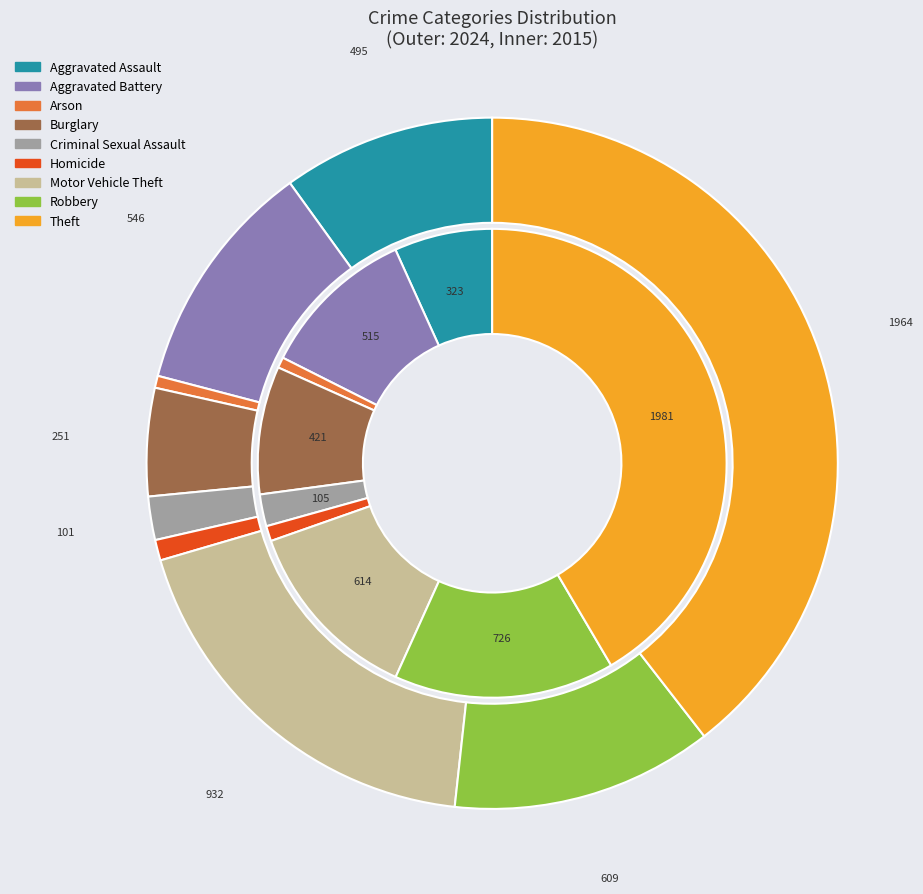

Rank the series at values_2024 from lowest to highest value.

values_2015, values_2024